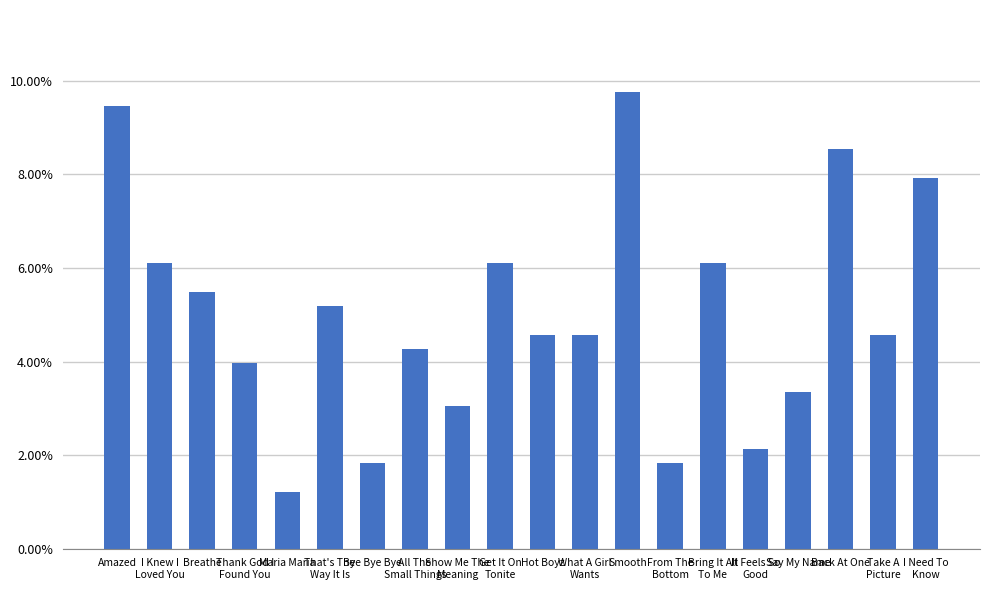

Which label corresponds to the largest value in the chart?

Smooth